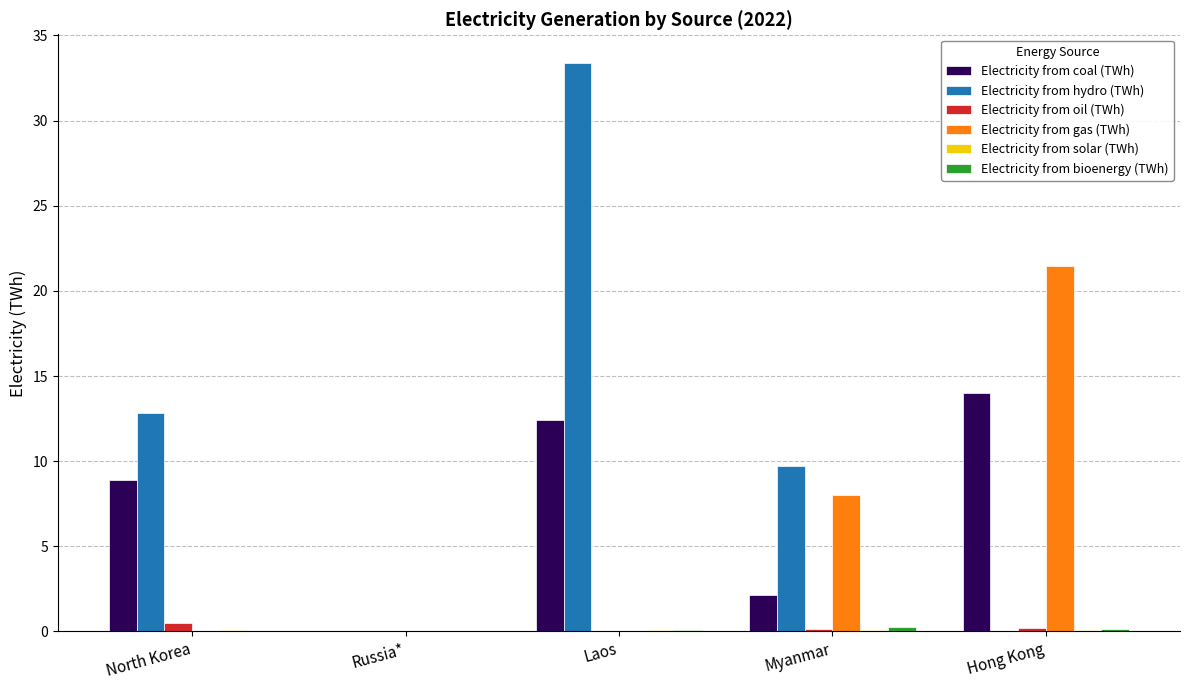

Which series has the largest range (max minus min)?

Electricity from hydro (TWh)